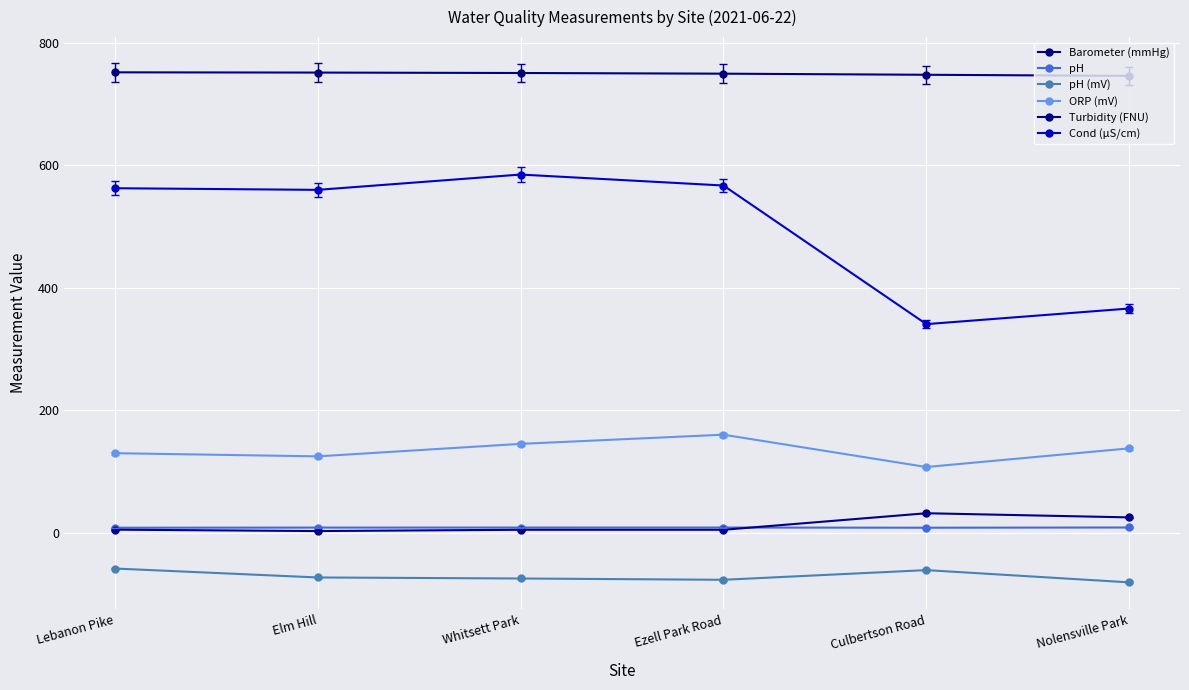

True or false: ORP (mV) has a value of 241.7 at Whitsett Park.

False